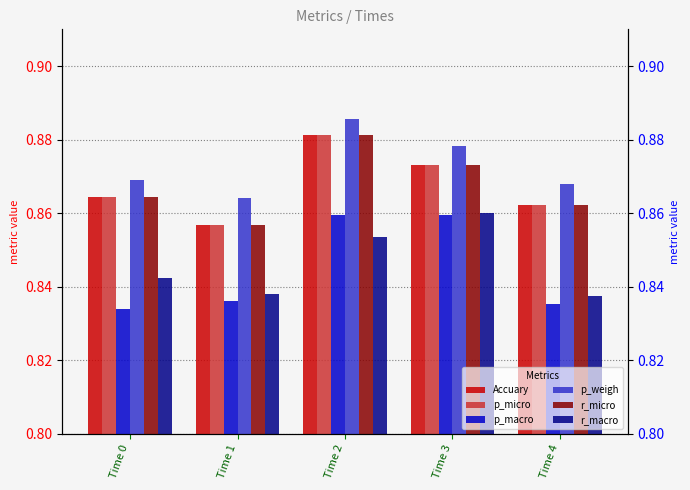

Which series has the largest total across all categories?

p_weigh